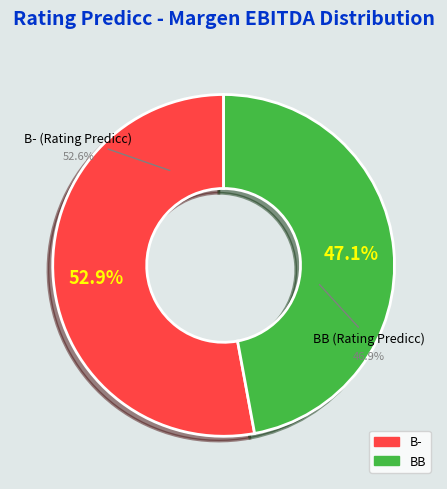

How many slices are in this pie chart?

2